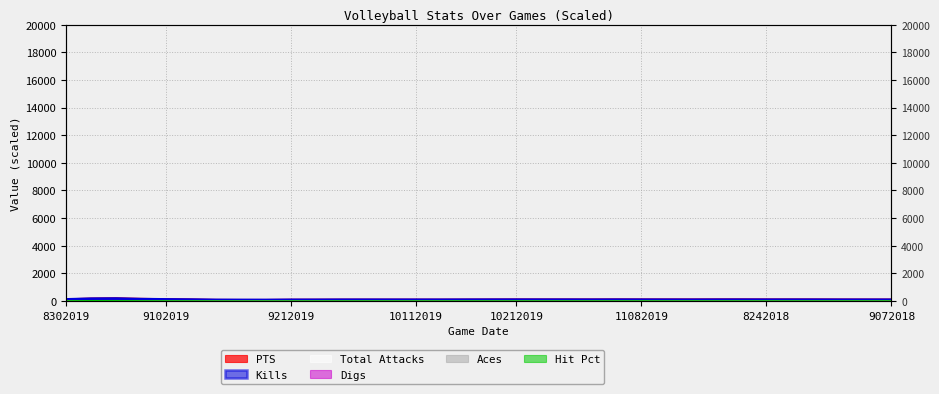

Rank the series by their maximum value, from lowest to highest.

Digs, Aces, Total Attacks, Hit Pct, Kills, PTS